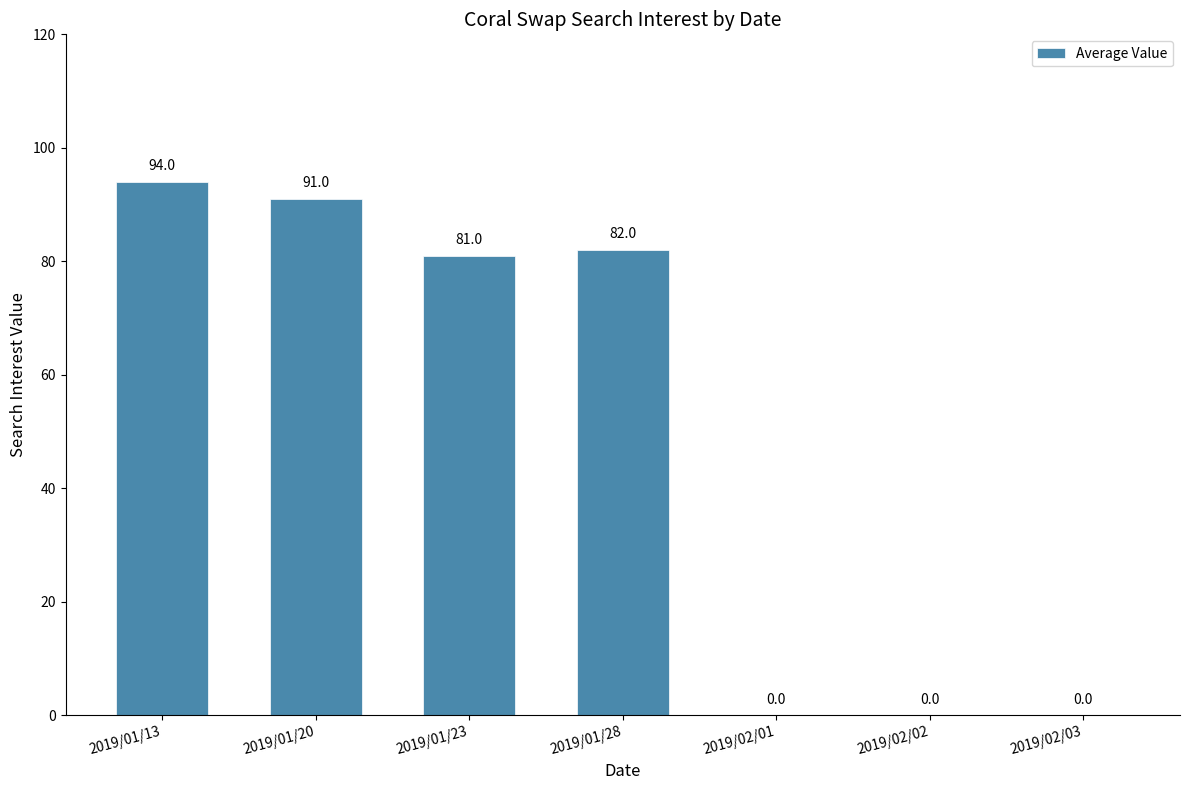

What is the sum of all values?

348